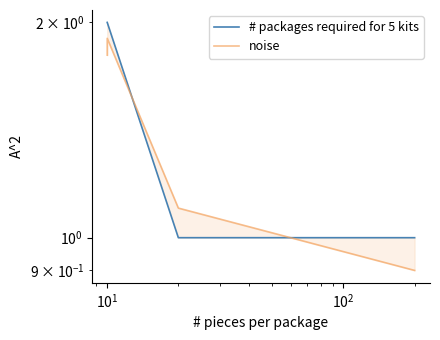

What is the maximum value shown in the chart?

2.0